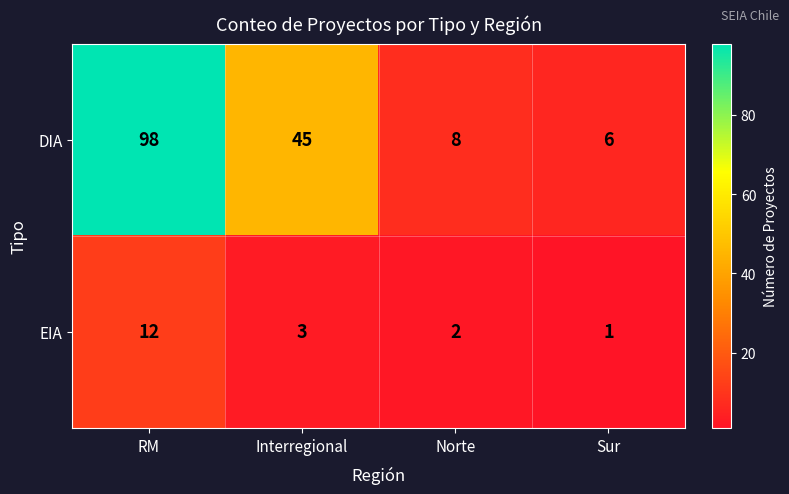

What is the sum of all EIA values?

18